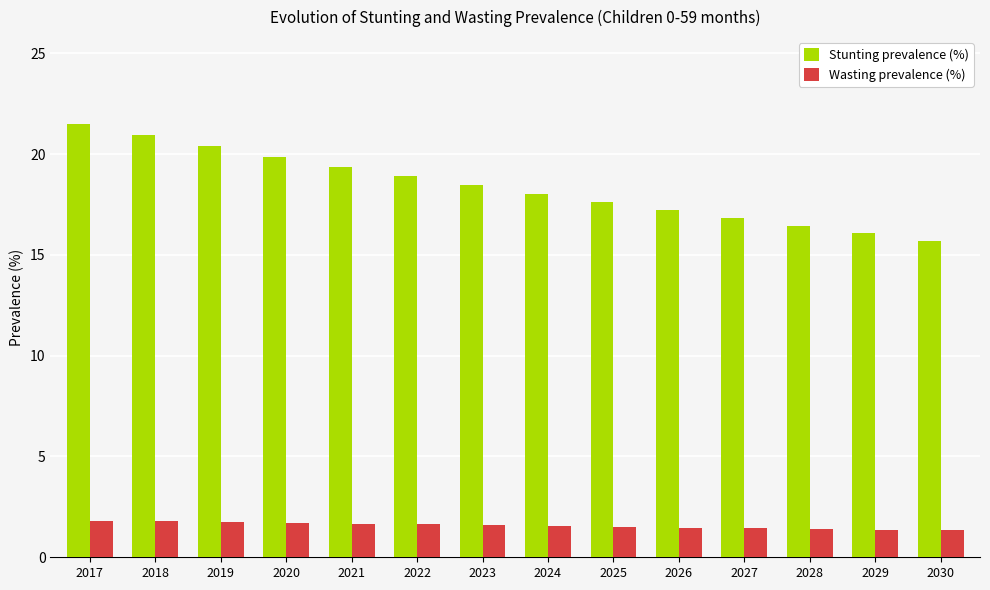

Is the value of Wasting prevalence (%) at 2028 greater than the value of Stunting prevalence (%) at 2026?

No